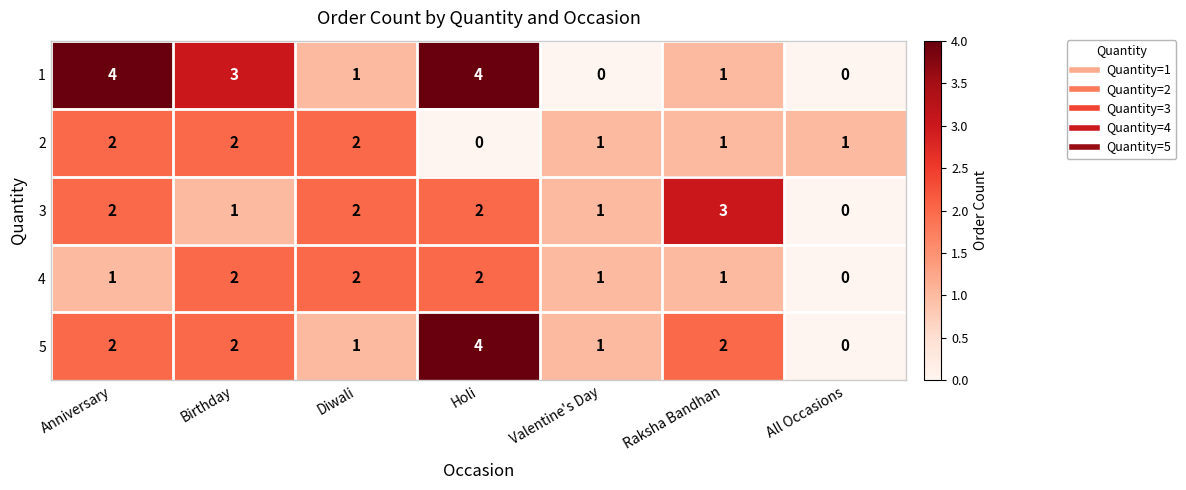

How many values in the 3 series are below 2?

3